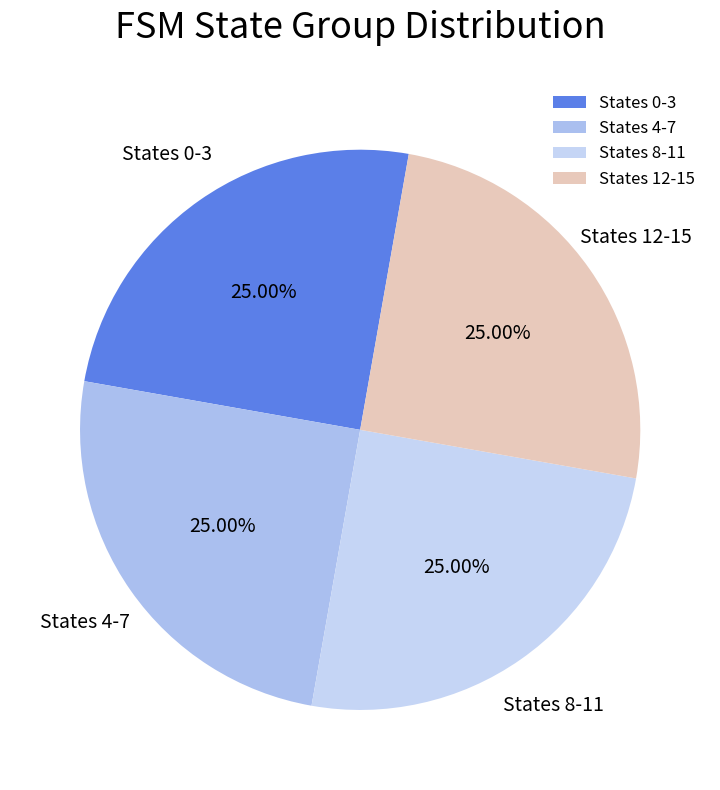

Is there a majority slice in this chart?

No